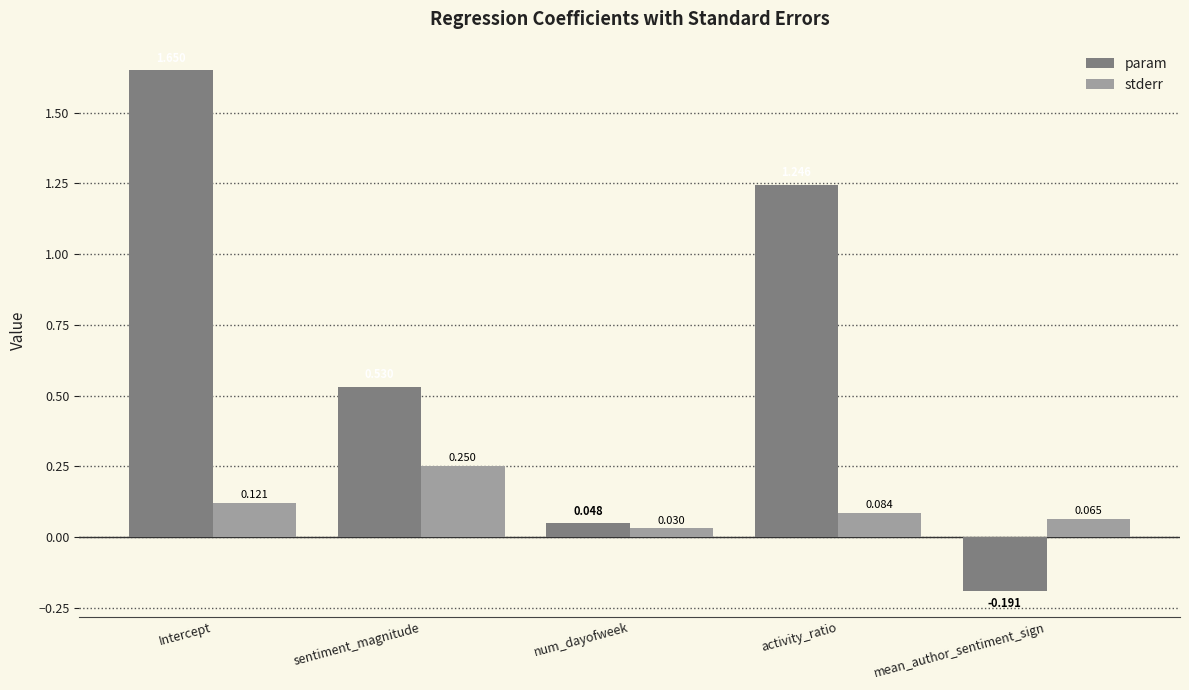

What is the sum of all stderr values?

0.6